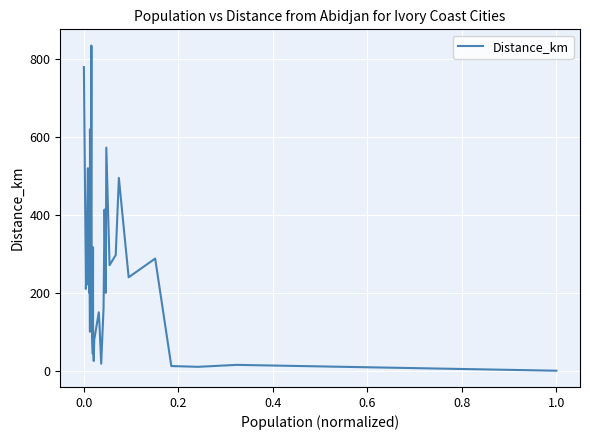

What is the maximum value shown in the chart?

835